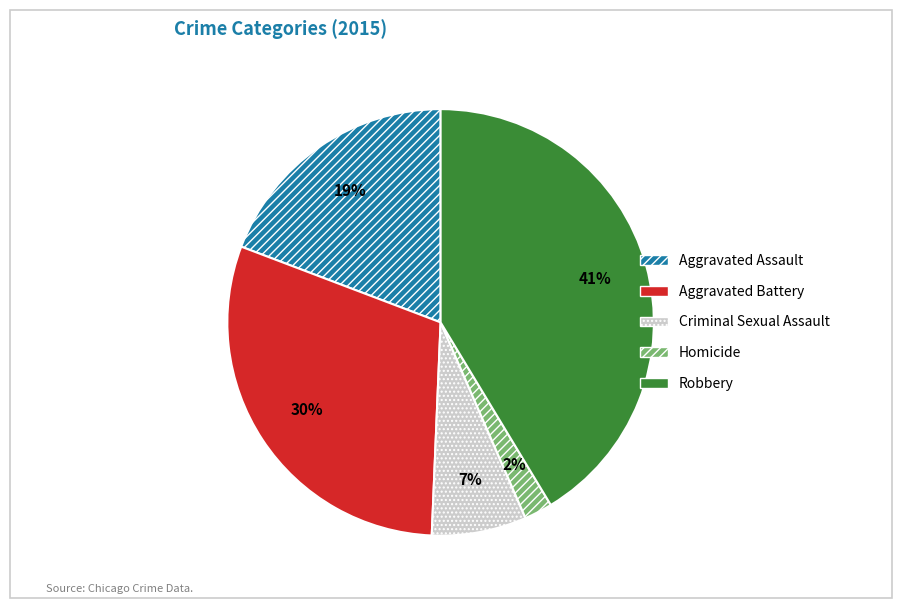

To the nearest percent, what is the combined percentage of Homicide and Criminal Sexual Assault?

9%